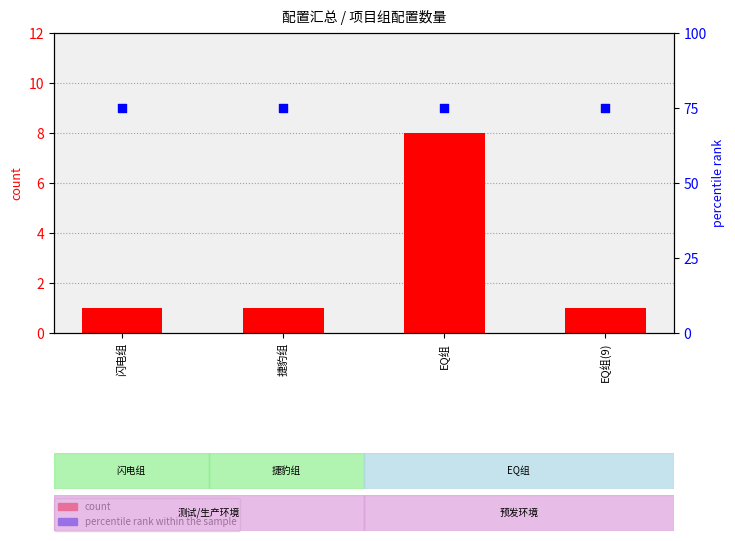

Which series contains the lowest Y value?

count